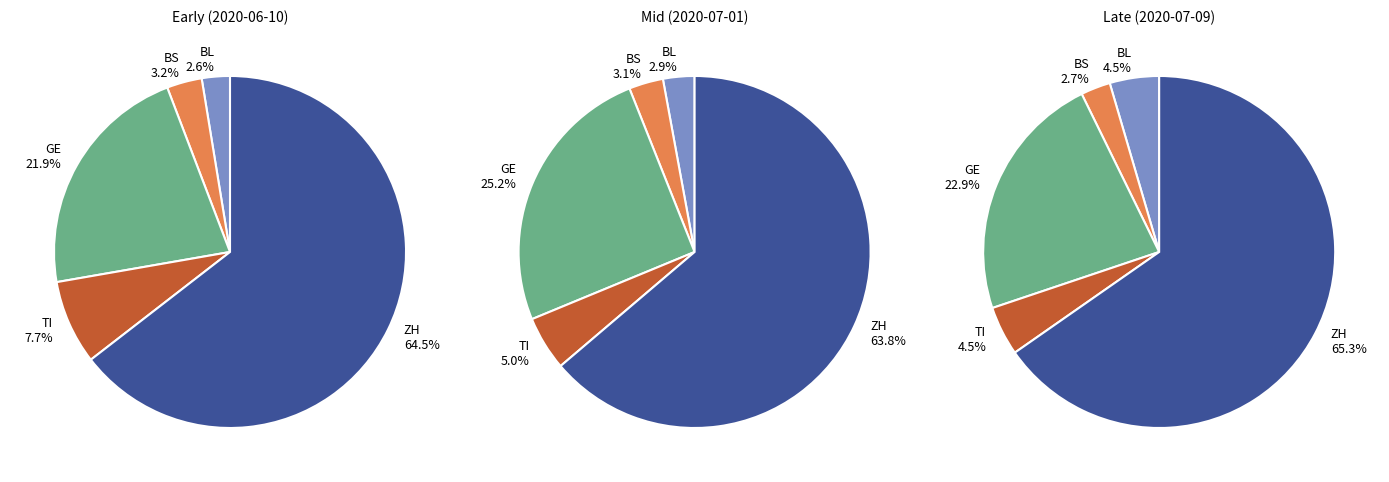

Which category has the smallest portion of the pie?

BL